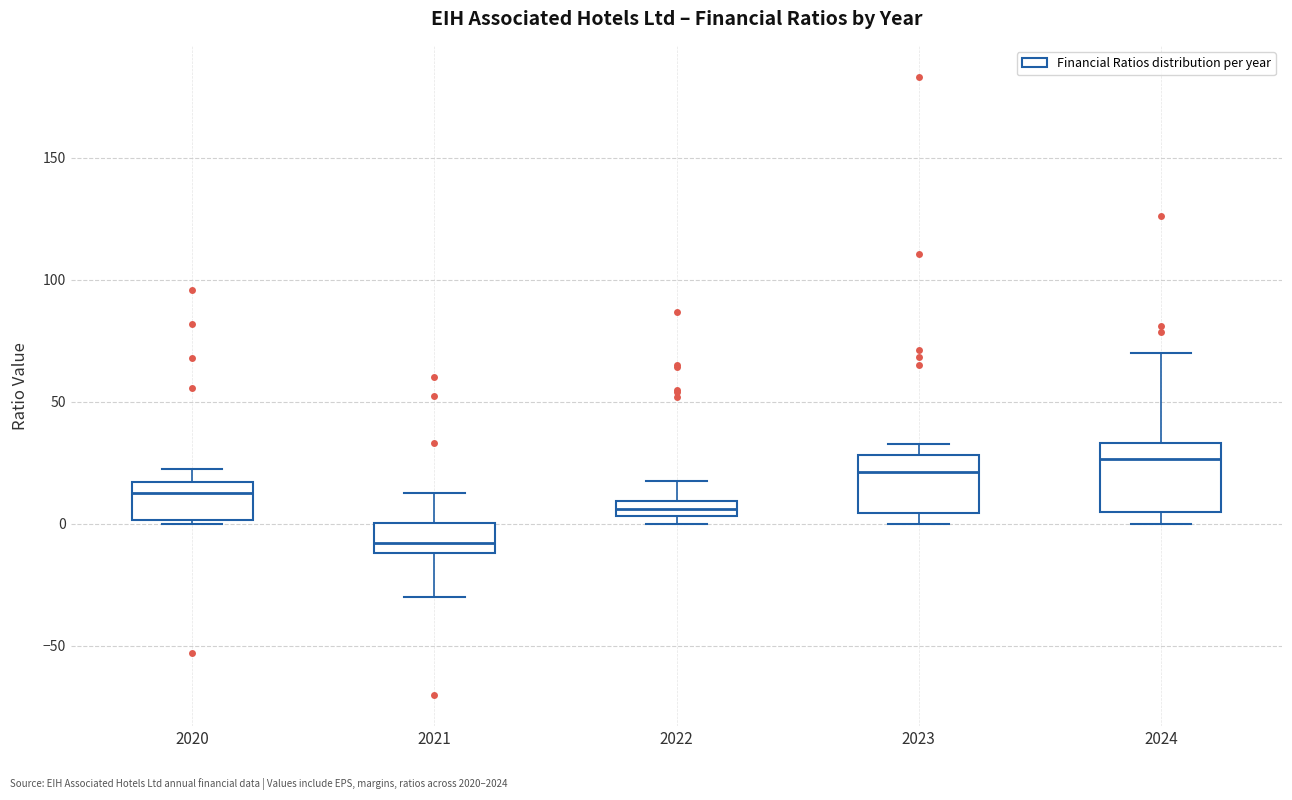

Where does the median line of the box at x = 2023 sit on the y-axis? The values are not printed on the chart, so give them approximately, as read against the axis.

20